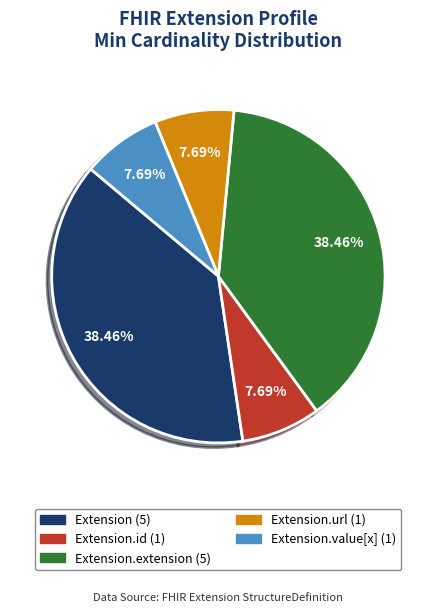

Does any single category account for the majority?

No